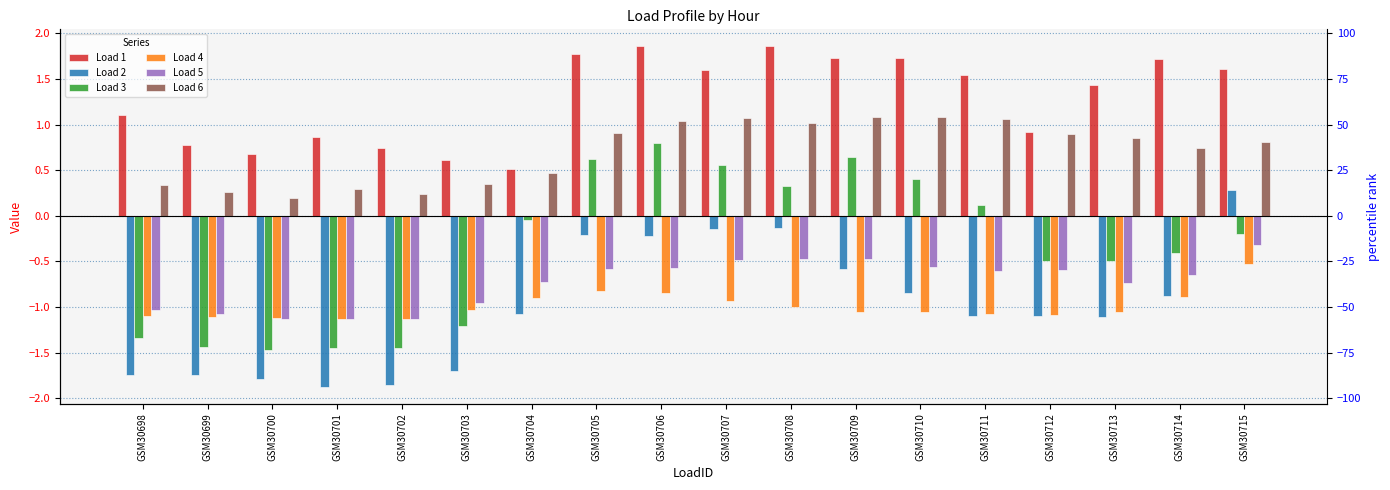

The Load 5 series shows -1.1 at GSM30699. True or false?

True